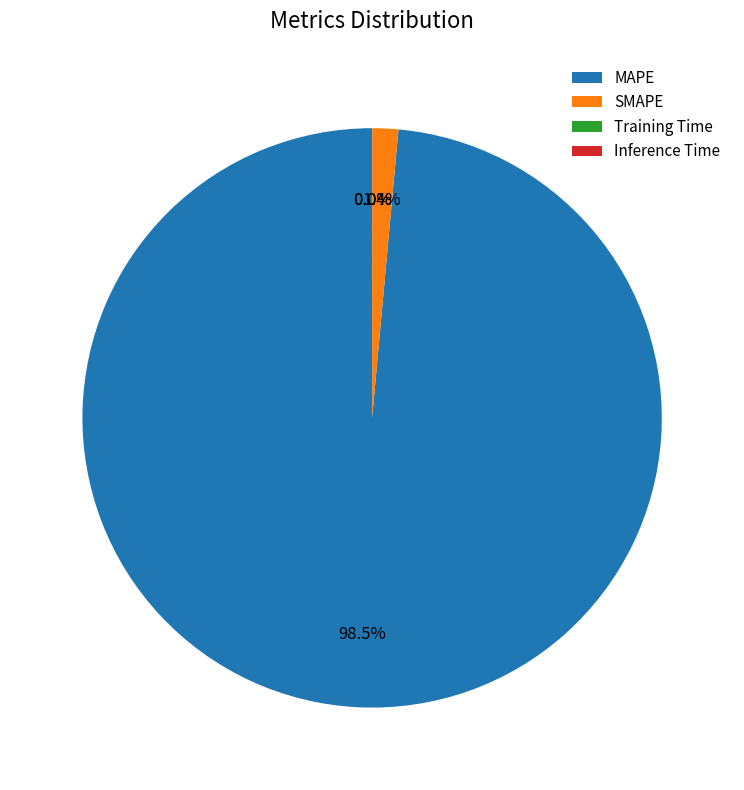

Which slice is the largest?

MAPE